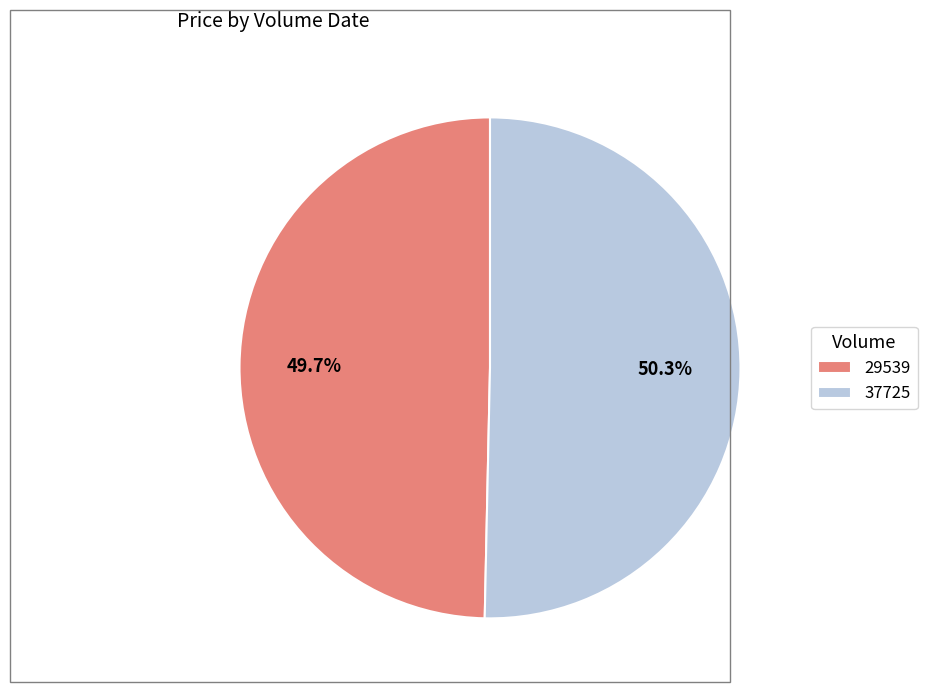

The 29539 slice represents 64% of the pie. True or false?

False